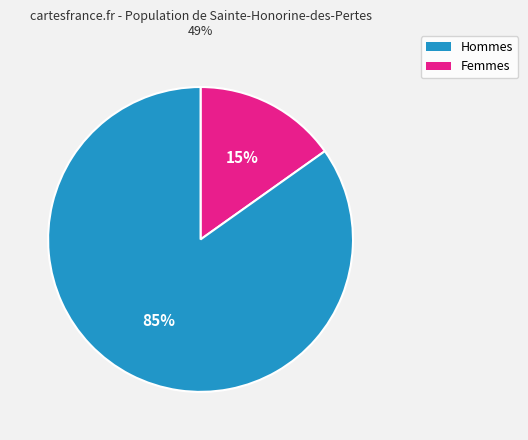

Does any single category account for the majority?

Yes